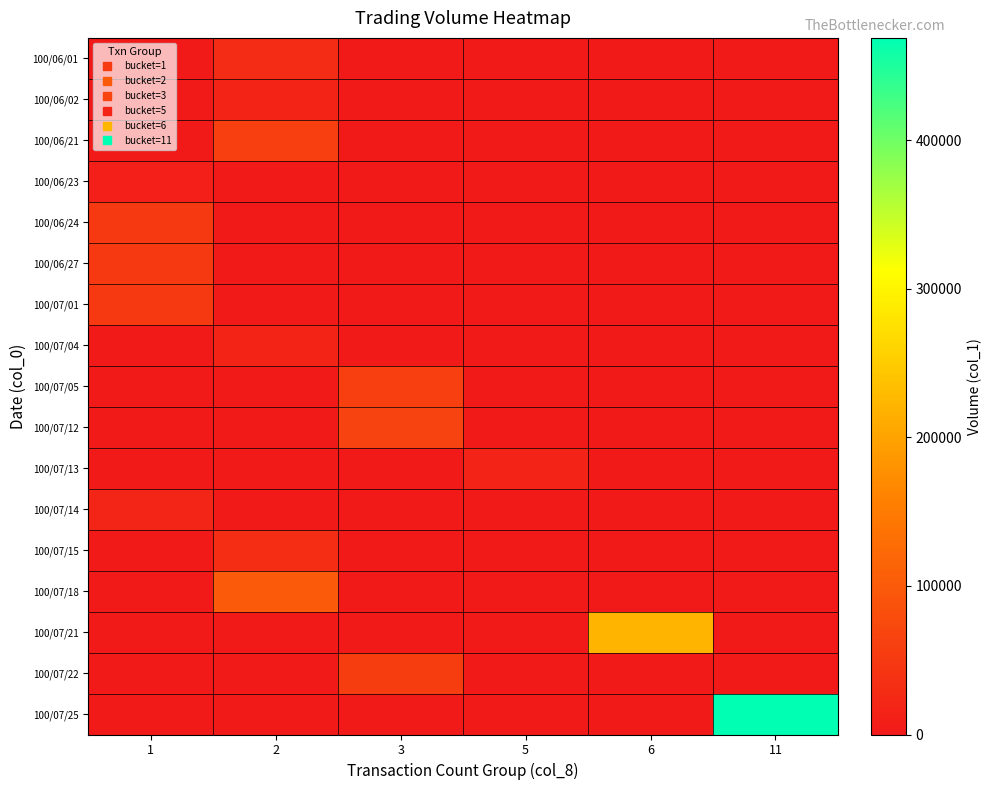

What is the total value across all series at 1?

180000